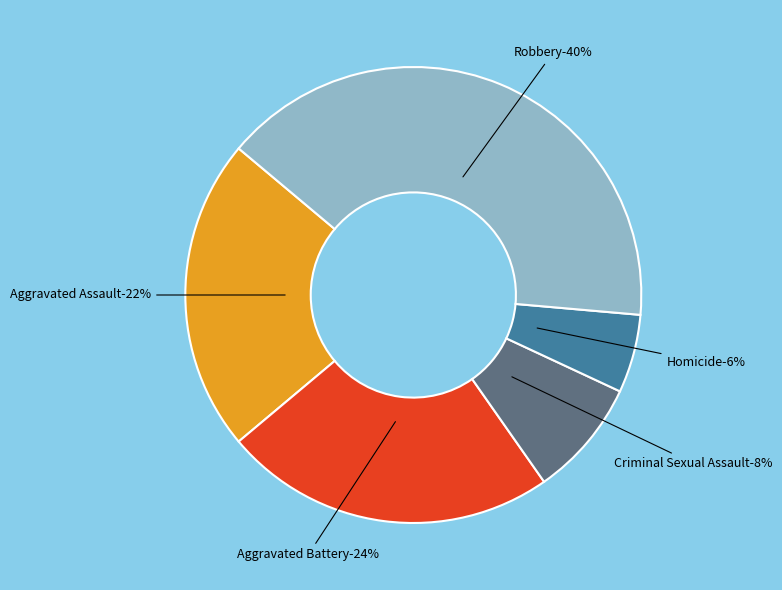

Rank the categories by value from lowest to highest.

Homicide, Criminal Sexual Assault, Aggravated Assault, Aggravated Battery, Robbery